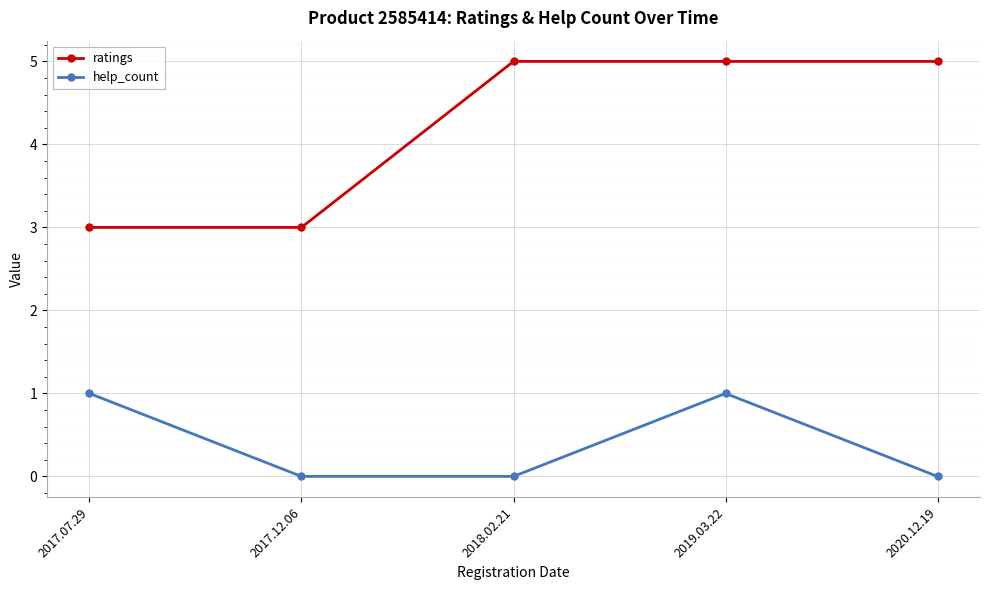

Count the help_count values in the range 0 to 1.

5